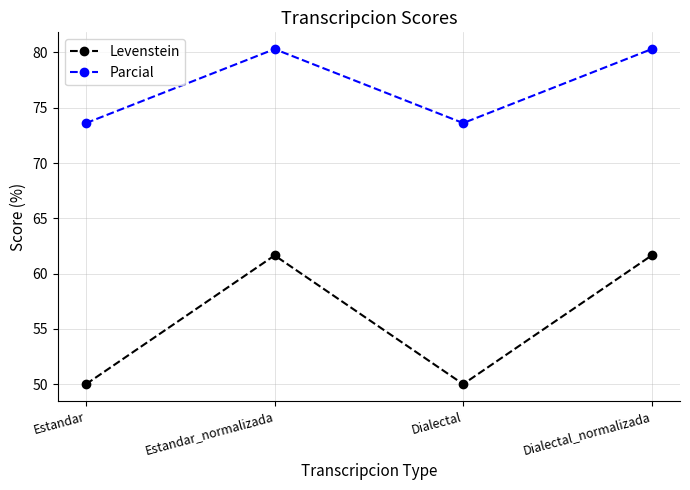

The Parcial series shows 119.7 at Dialectal. True or false?

False